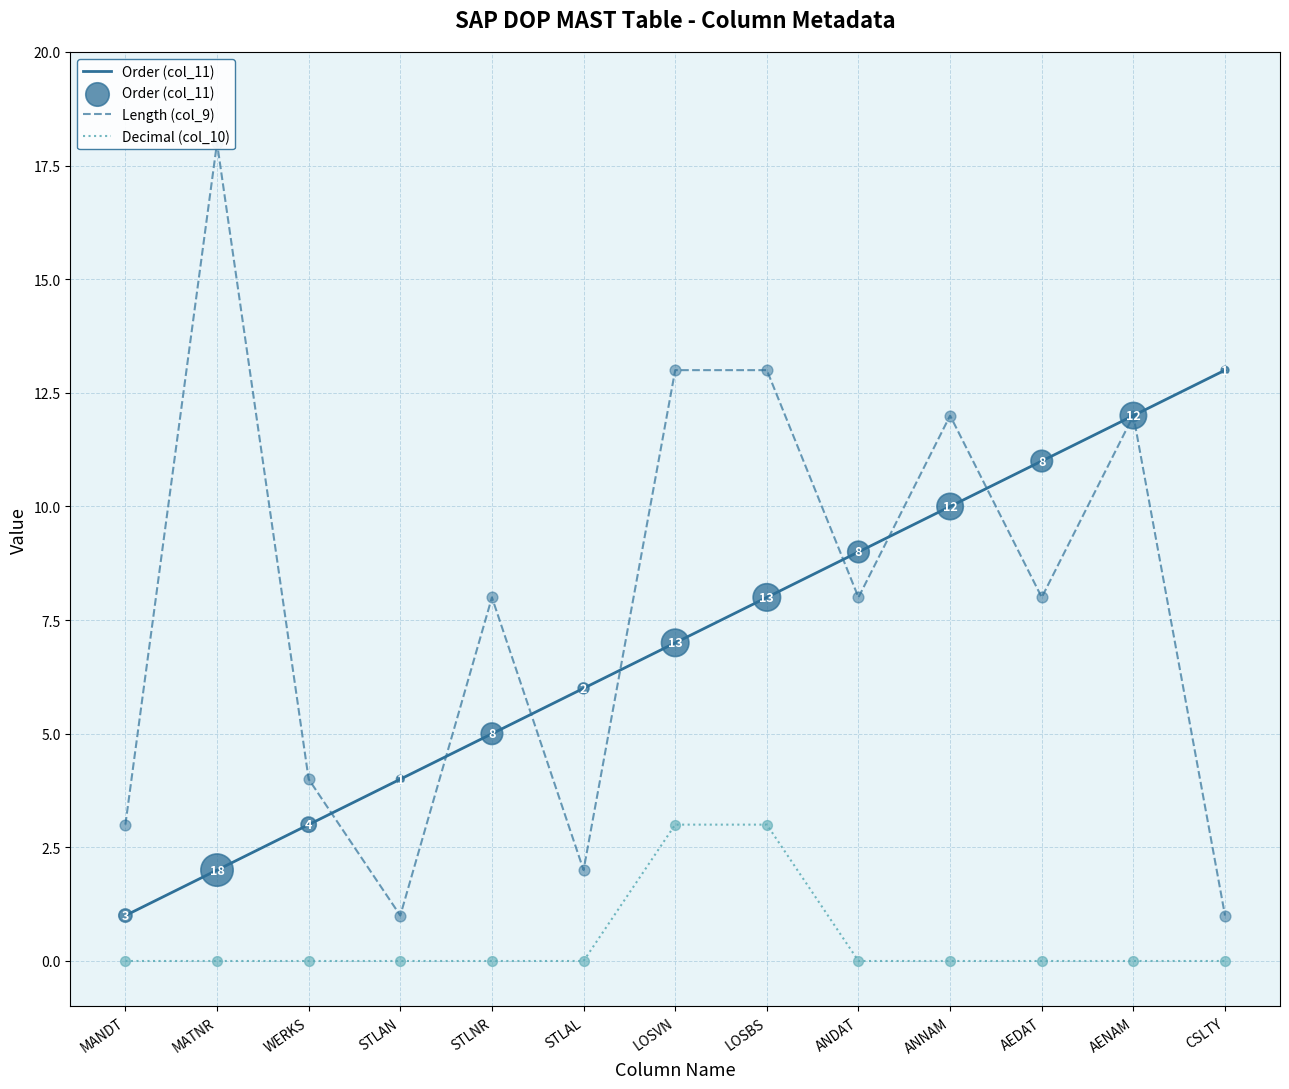

Which series has the largest total across all categories?

Length (col_9)